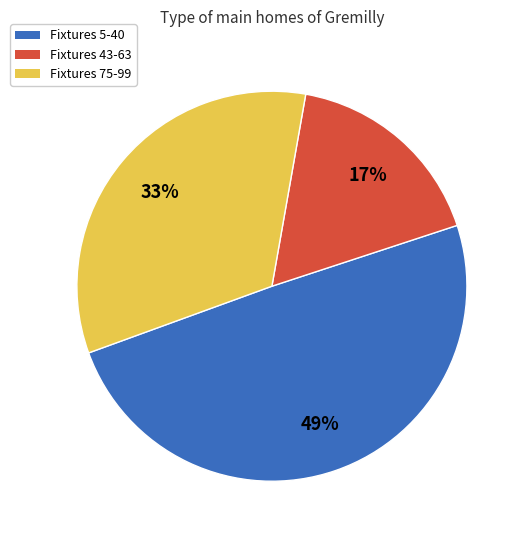

How many segments does this pie chart have?

3